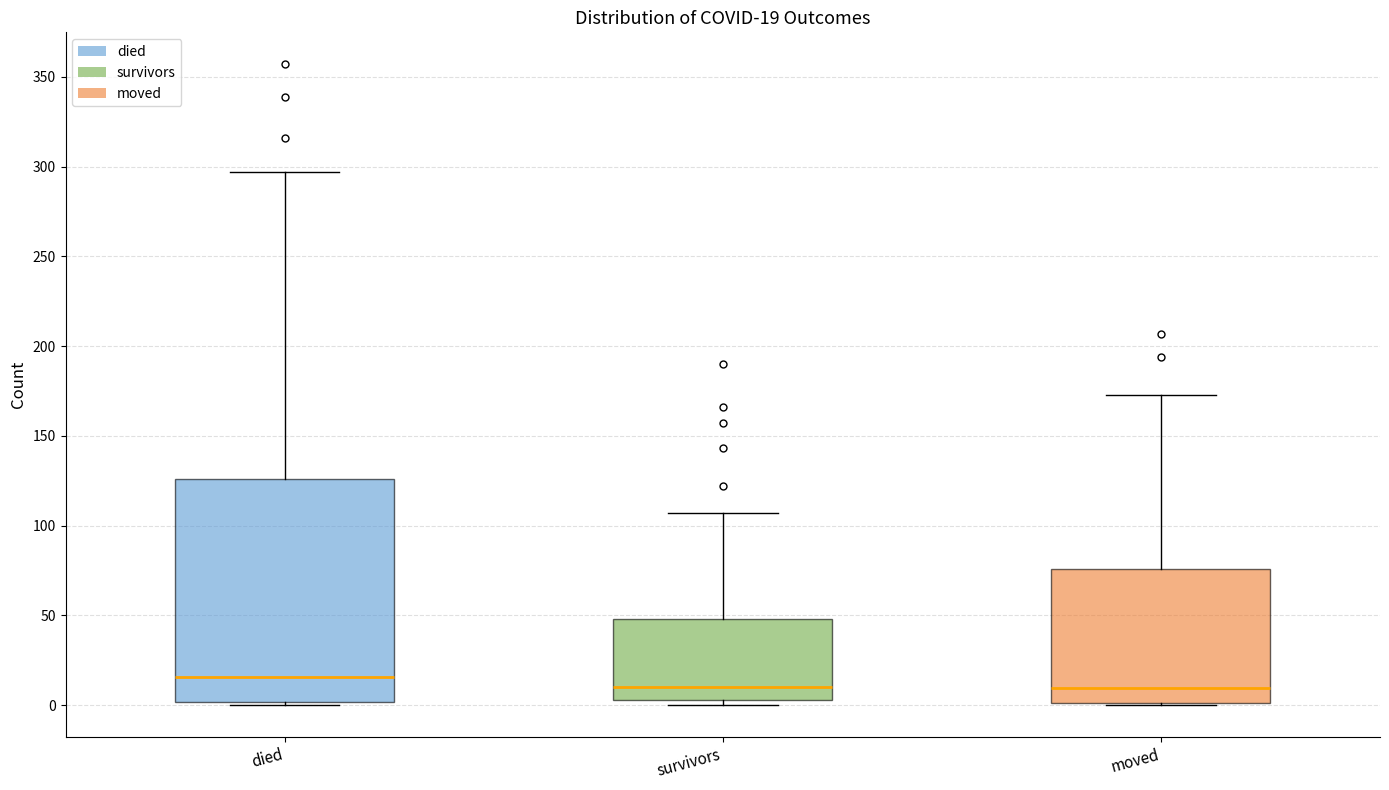

Comparing the boxes themselves (not the whiskers), which one is the tallest?

died